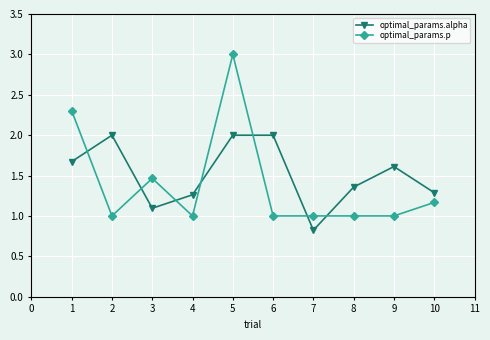

What is the difference between the optimal_params.alpha values at 3 and 1?

0.6